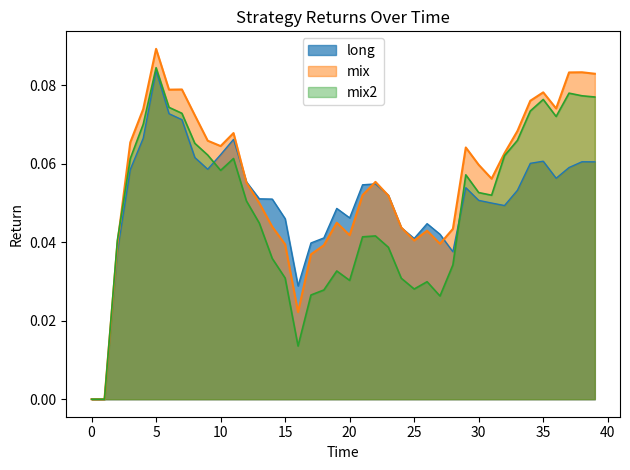

What is the average value of the long series?

0.1